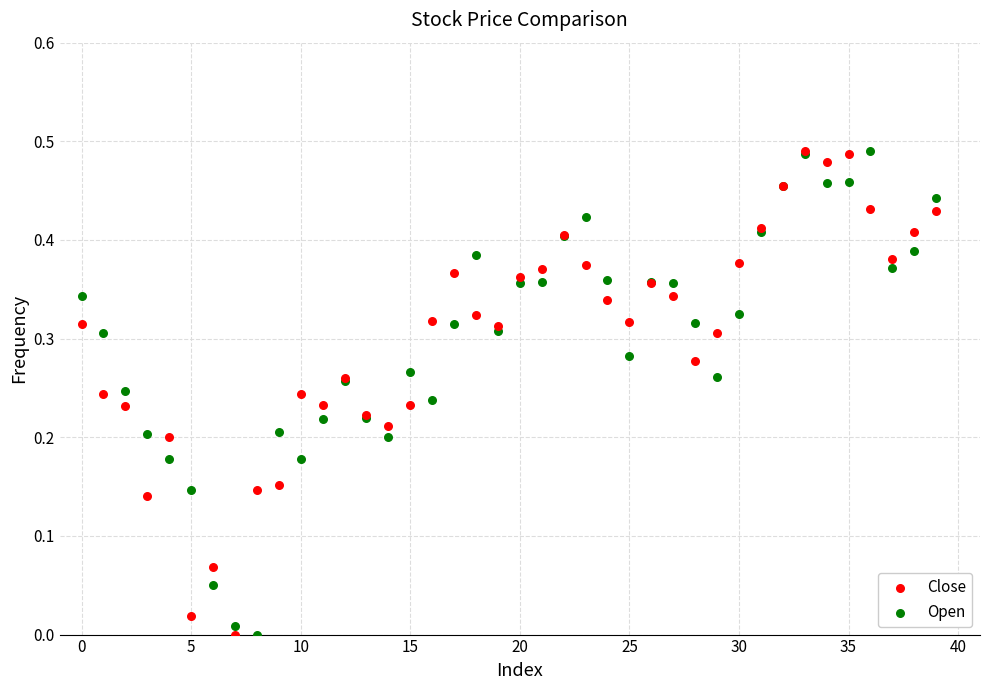

What are all the series names shown in the legend?

Close, Open